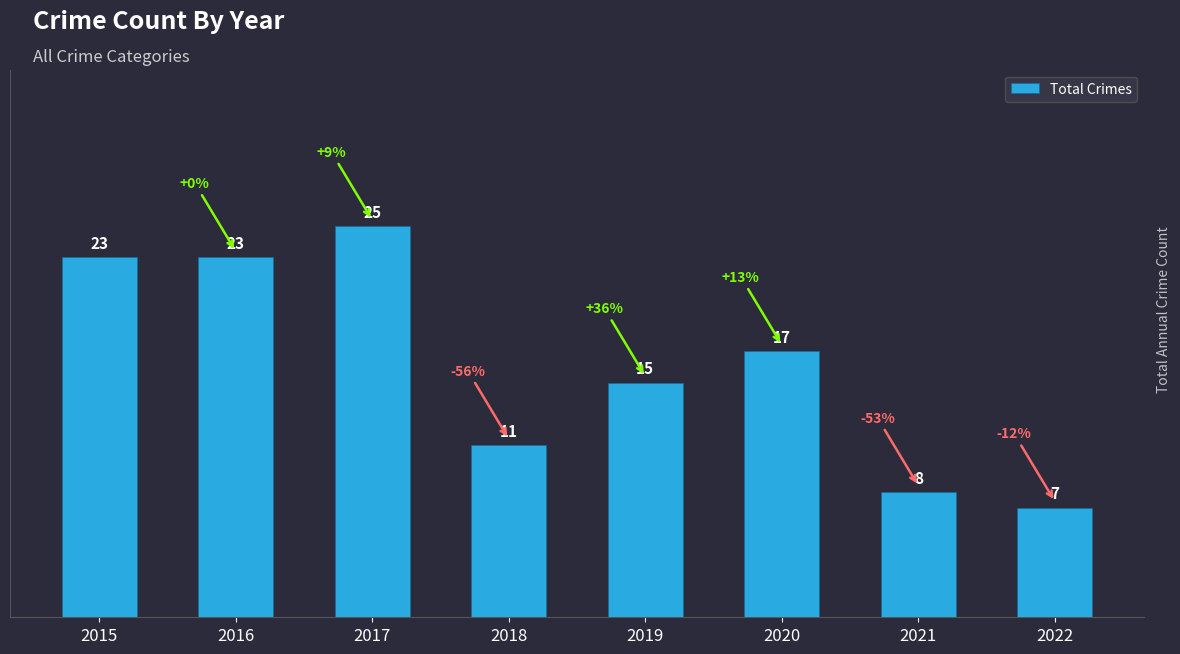

What is the average value?

16